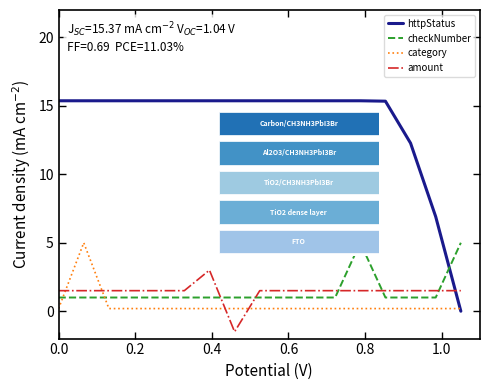

What is the minimum value shown in the chart?

-1.5